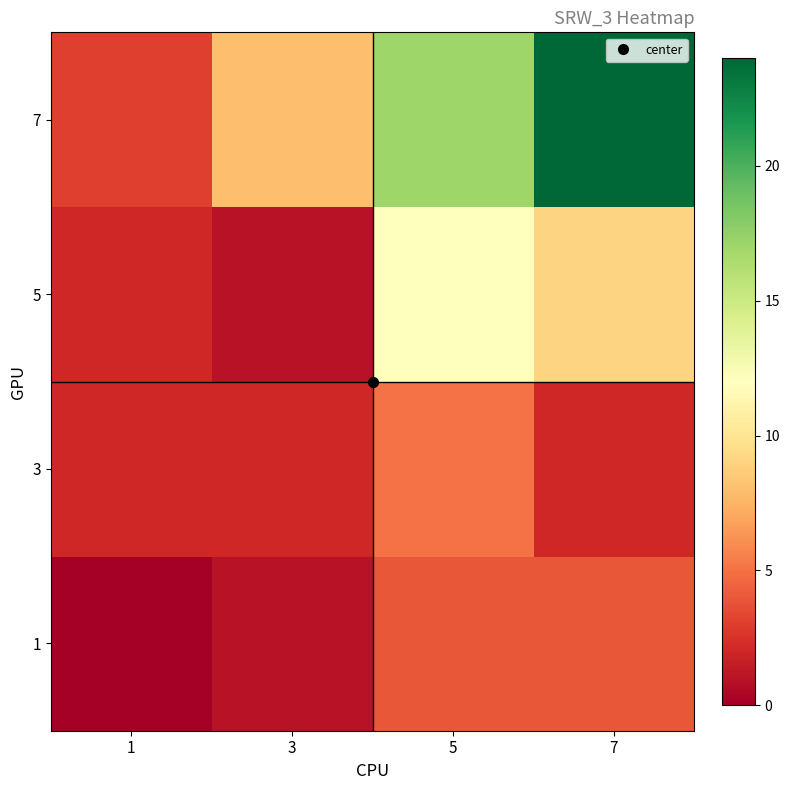

Which has a higher value, 7 or 5?

7